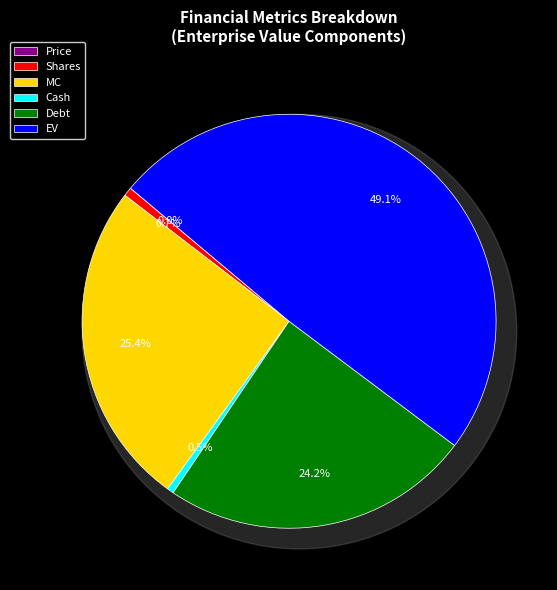

Is the sum of Debt and MC greater than half?

No